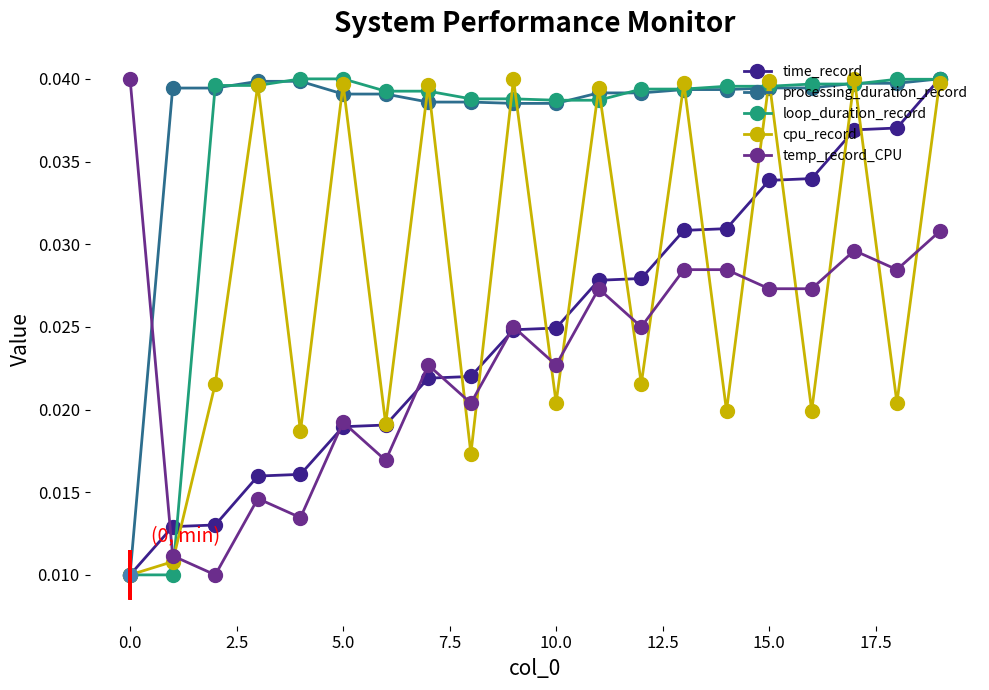

At how many categories does at least one series exceed 0?

20